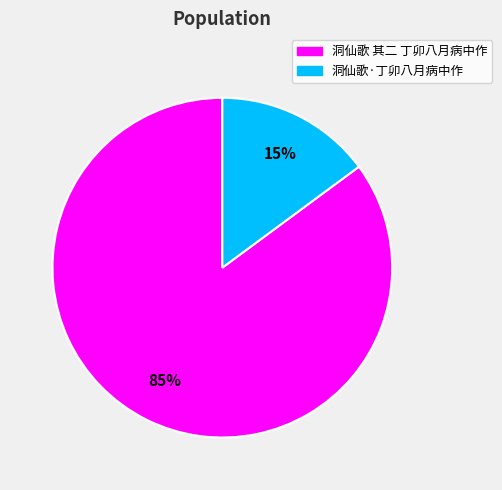

Which slice is the largest?

洞仙歌 其二 丁卯八月病中作